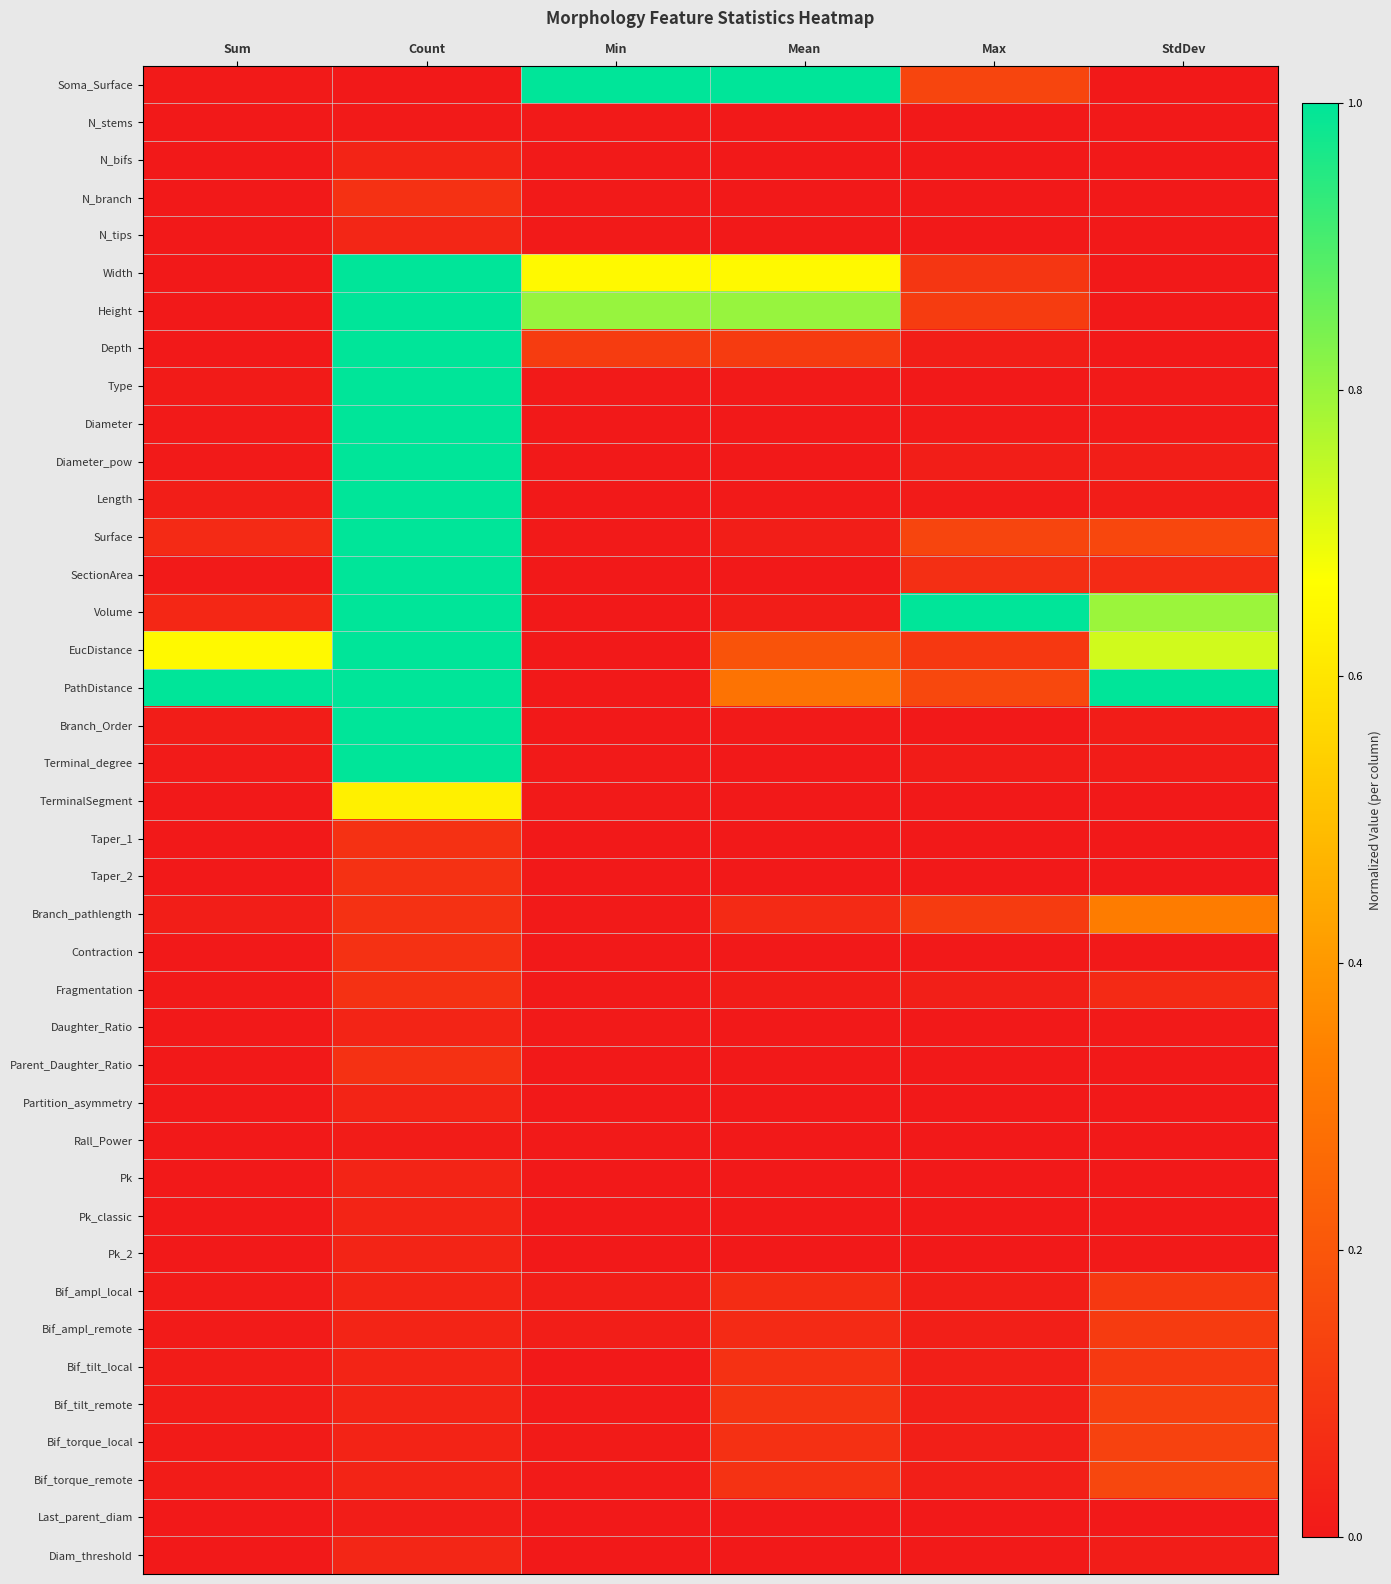

What is the spread (max minus min) of values at StdDev?

1.0